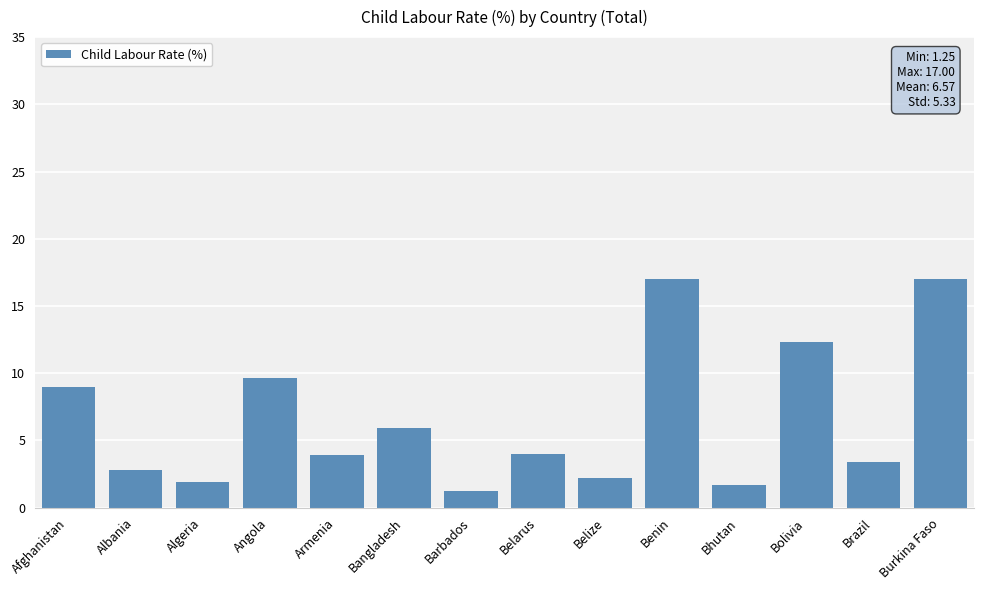

How many distinct data groups are displayed?

1